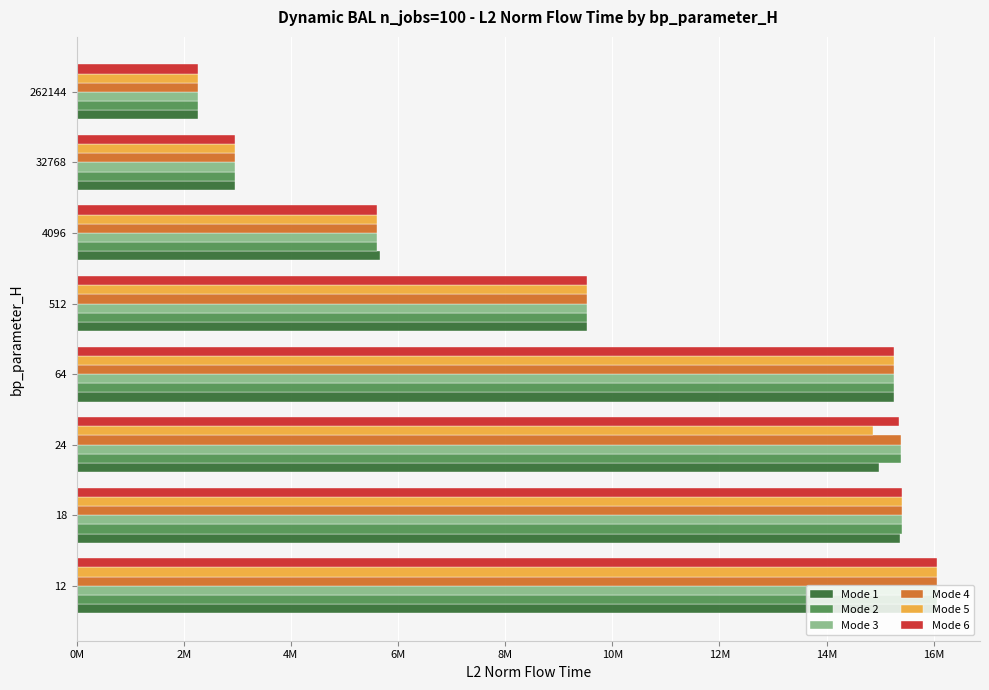

What is the minimum value shown in the chart?

2265650.4